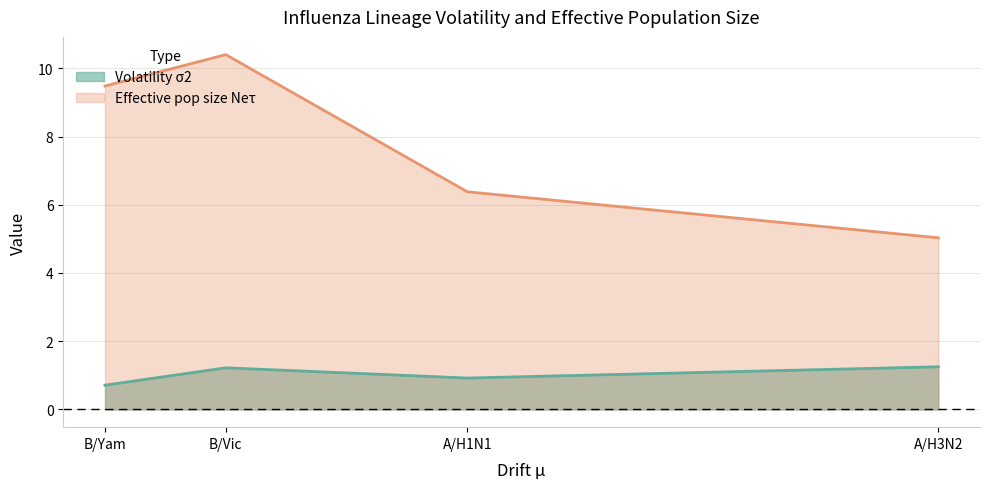

True or false: Volatility σ2 and Effective pop size Neτ cross at least once.

False